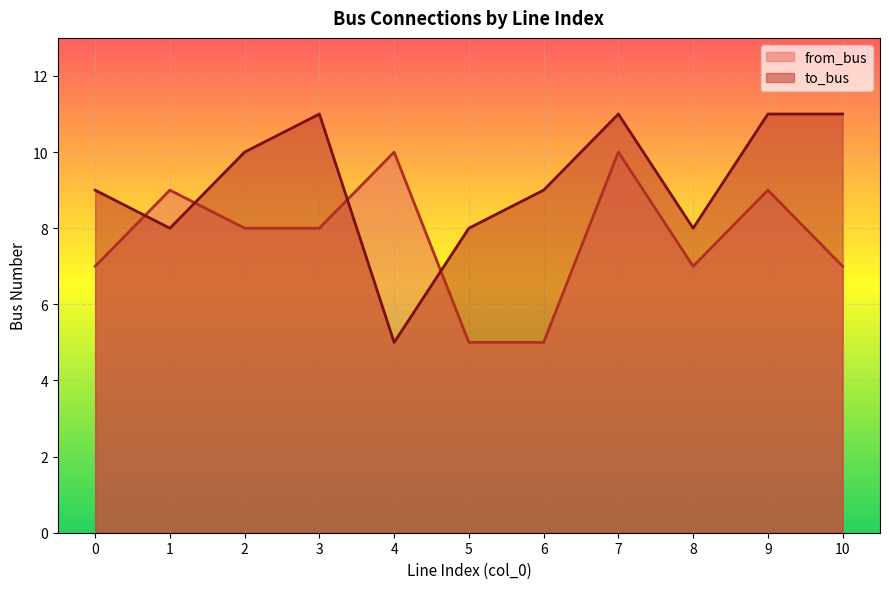

Which series changed the most between 3 and 8?

to_bus